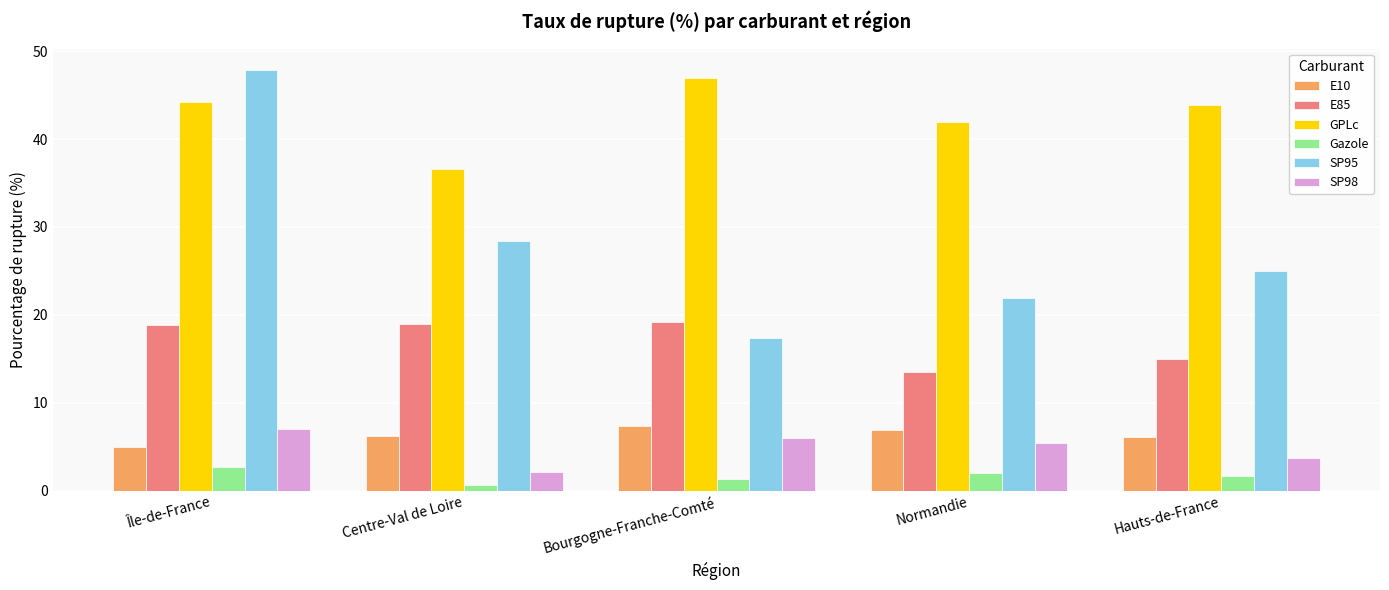

Which series has the largest range (max minus min)?

SP95